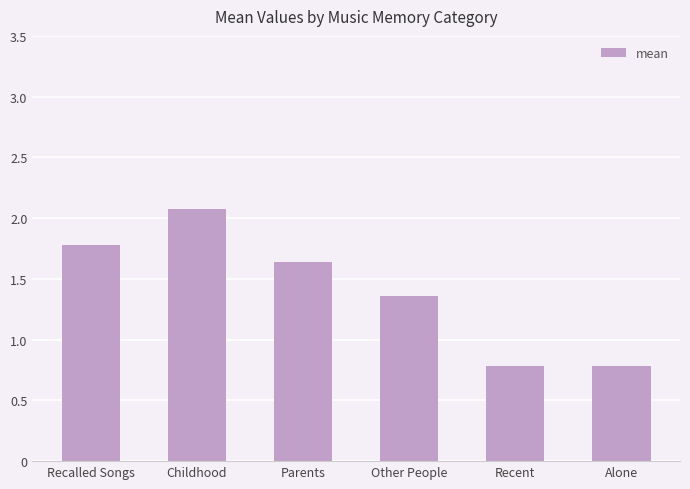

What is the maximum value shown in the chart?

2.1